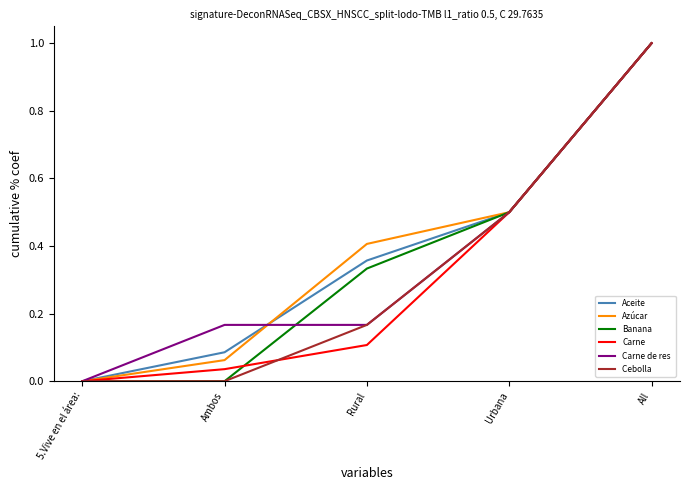

What position from the right is Ambos?

4